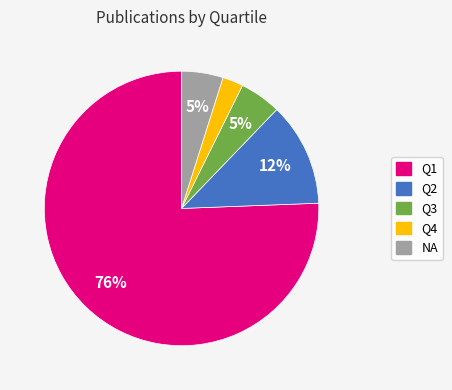

Which slice is the smallest?

Q4